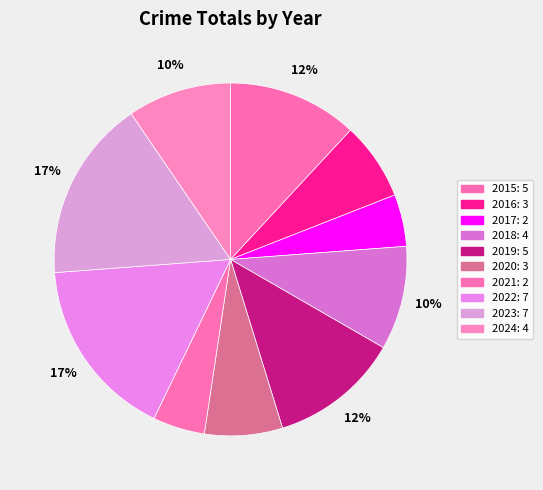

Does 2018 represent more than half of the total?

No